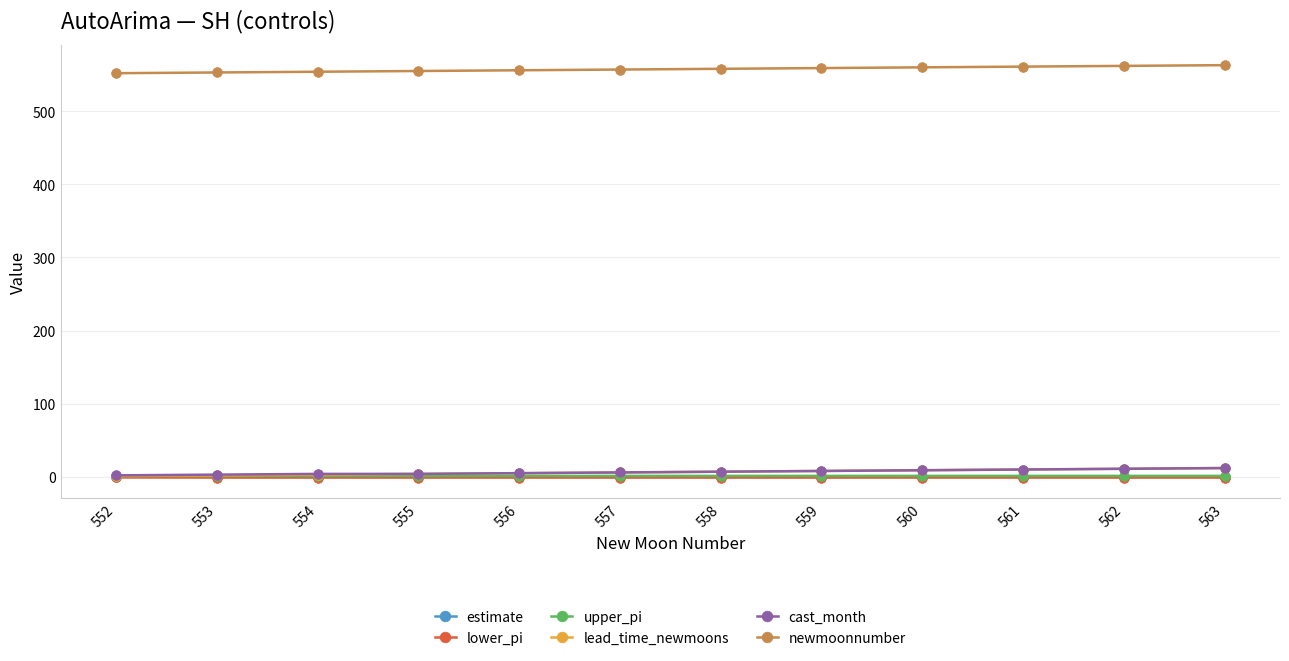

What is the minimum value for lead_time_newmoons?

1.0